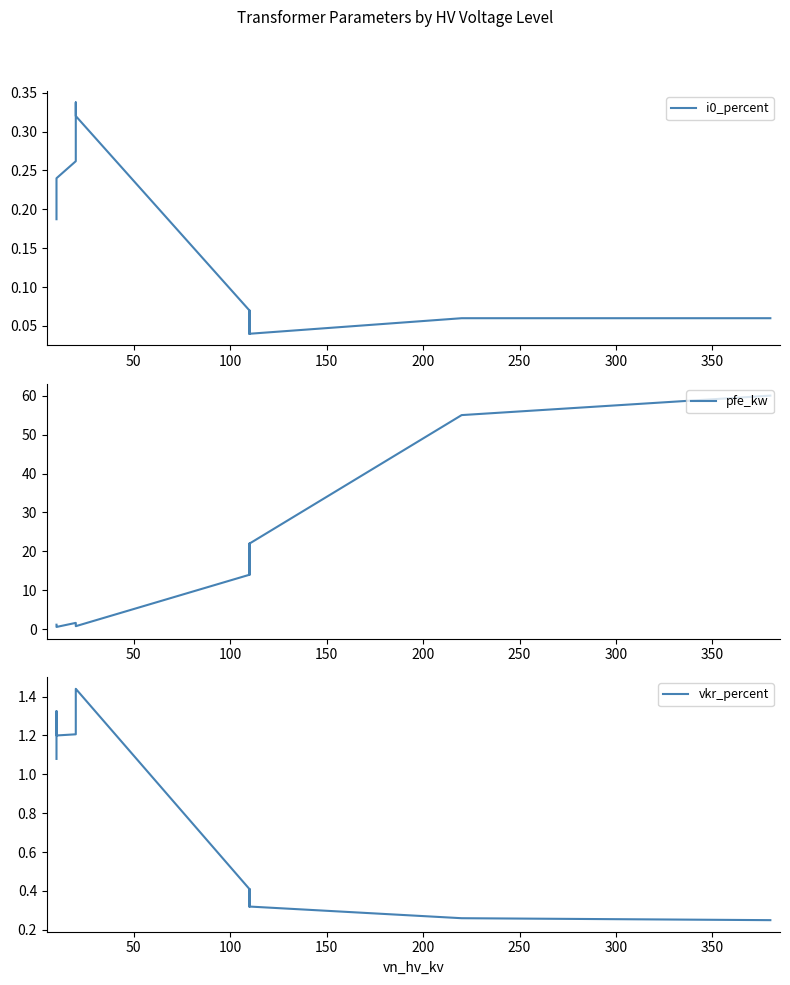

What is the value of the vkr_percent point at the 8th from the left?

0.4